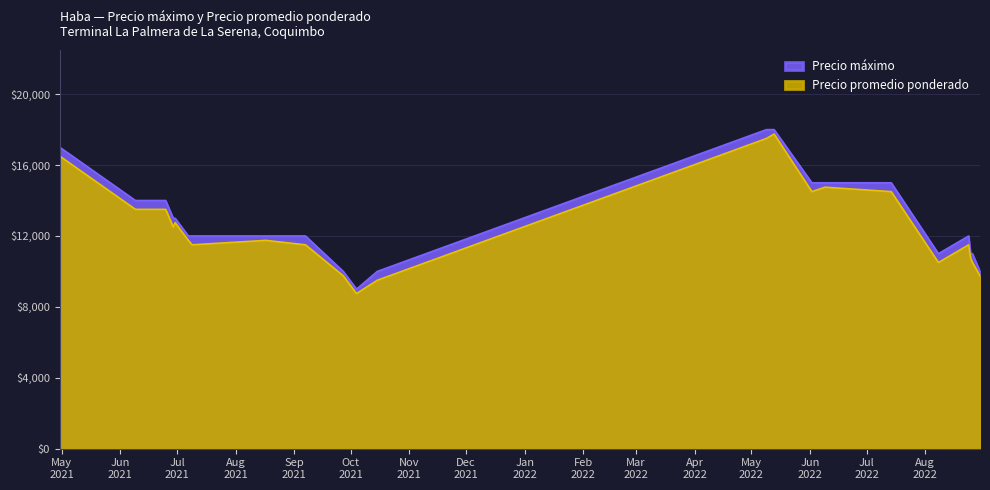

Which series has the largest total across all categories?

Precio máximo